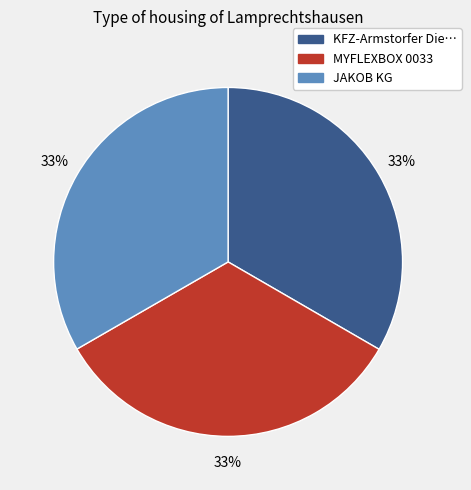

To the nearest percent, what is the combined percentage of JAKOB KG and MYFLEXBOX 0033?

67%